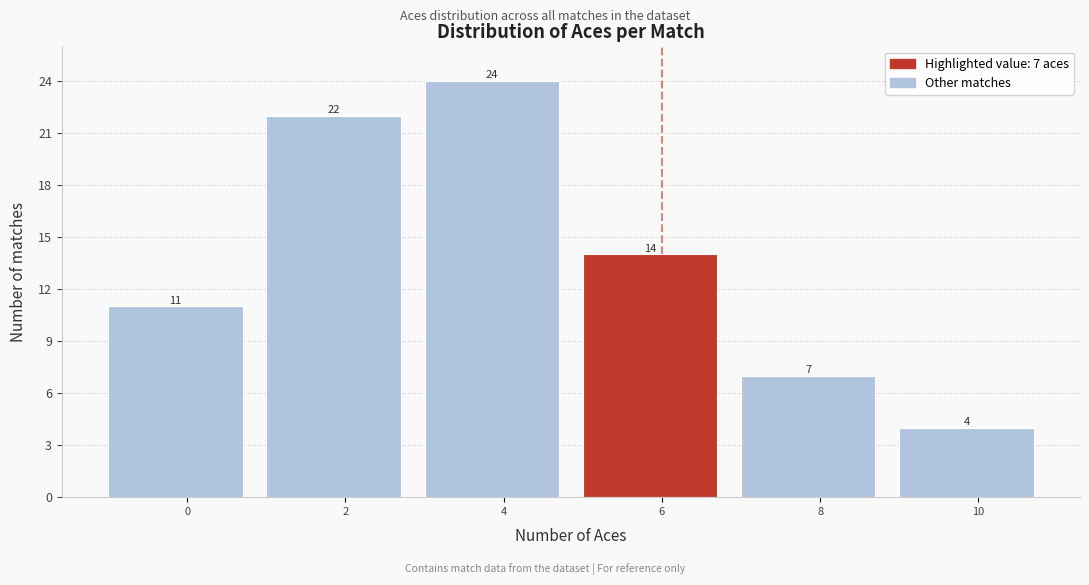

Reading right to left, what are all the values shown in this chart?

4	7	14	24	22	11